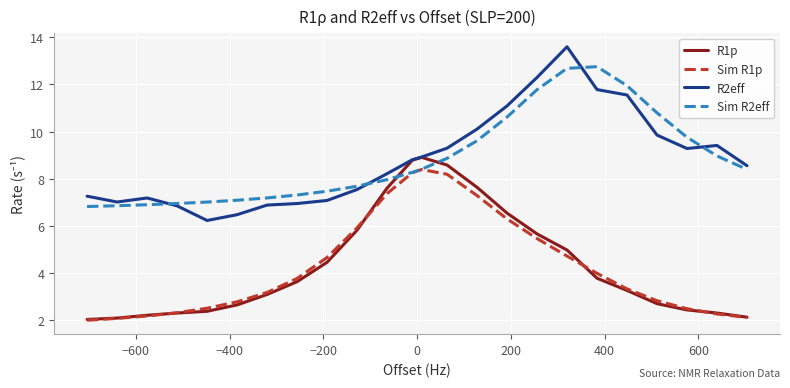

List the series in order of their peak value, lowest first.

Sim R1p, R1p, Sim R2eff, R2eff